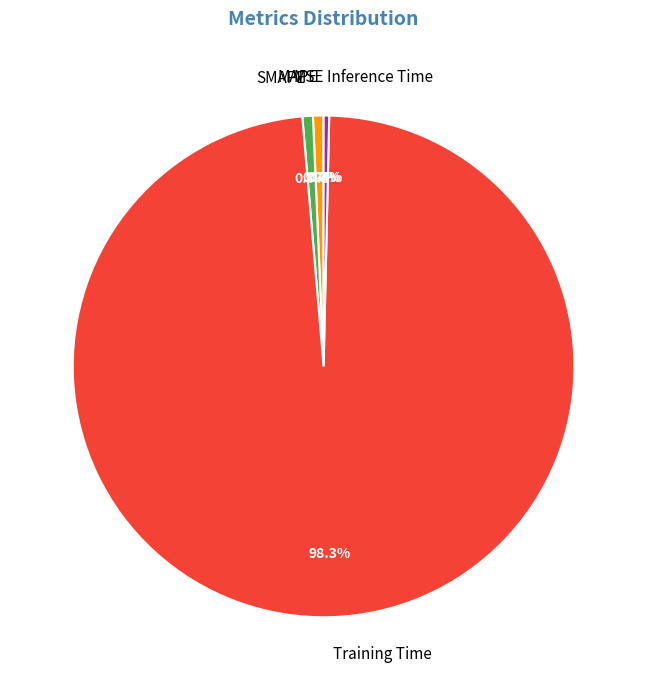

Which slice is the largest?

Training Time